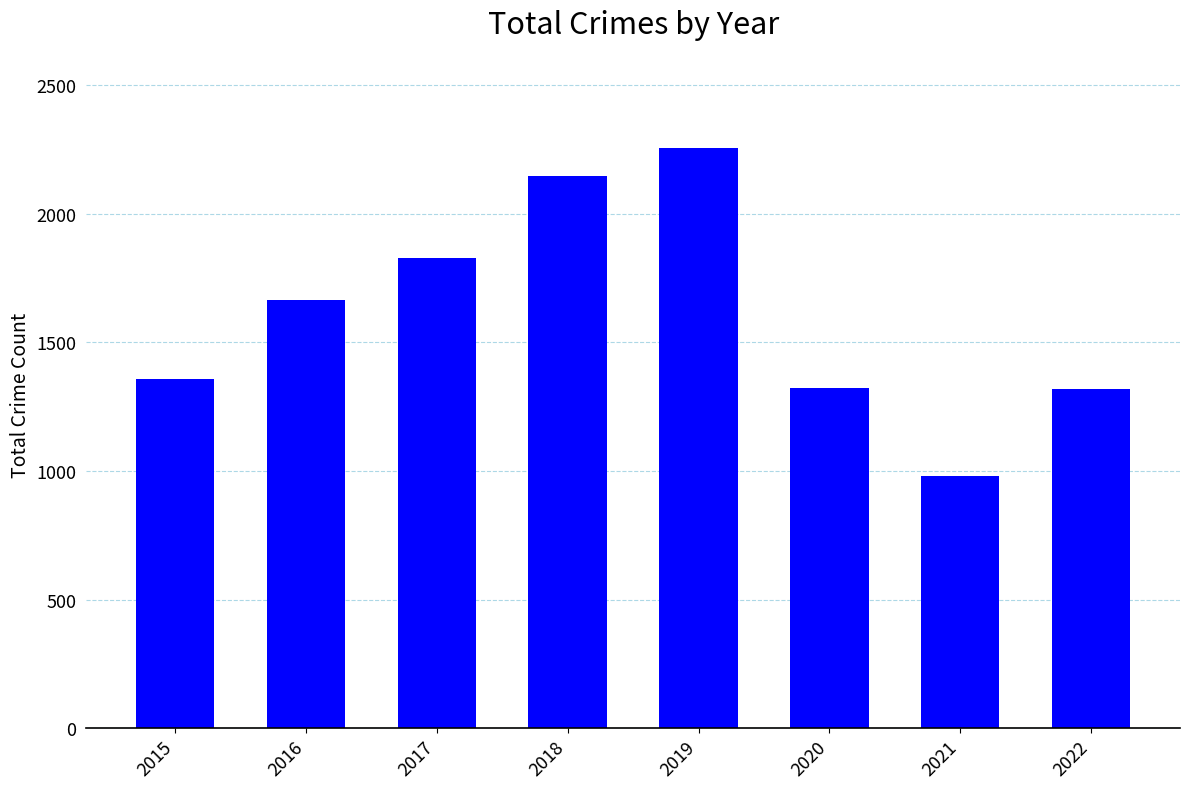

Which label corresponds to the largest value in the chart?

2019